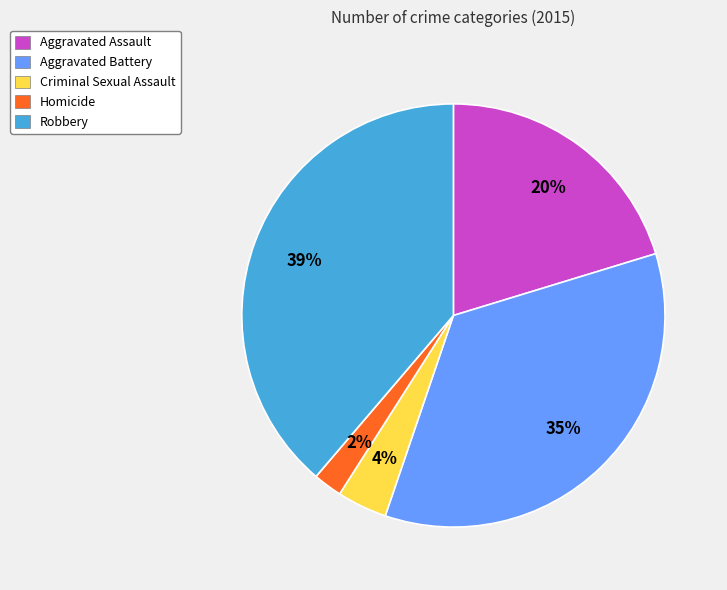

How many segments does this pie chart have?

5